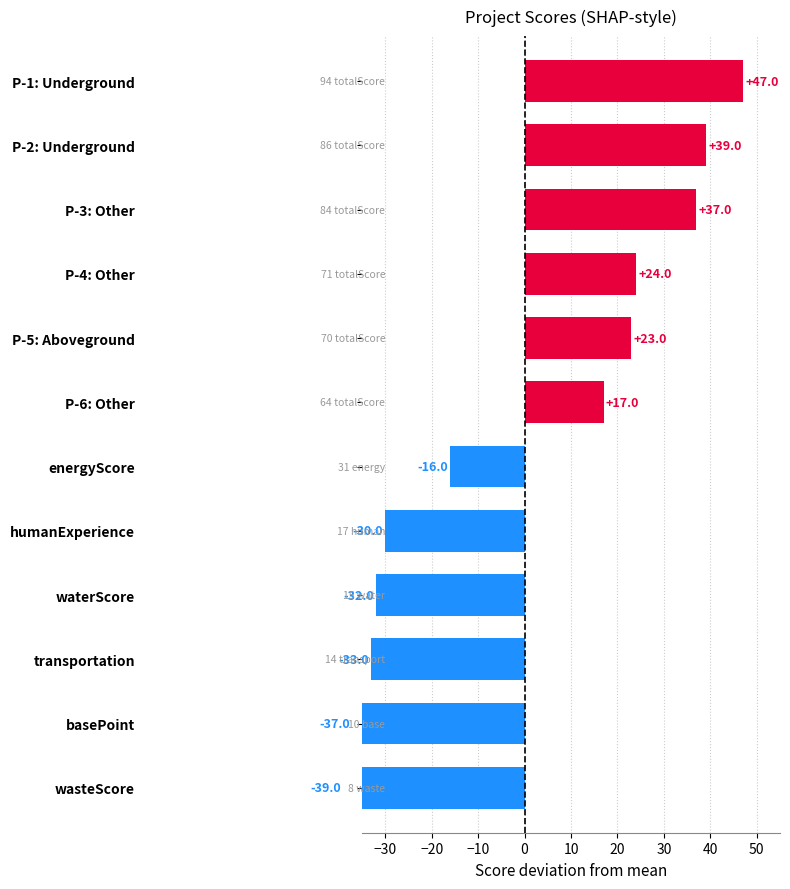

How many bars are there in each group?

6